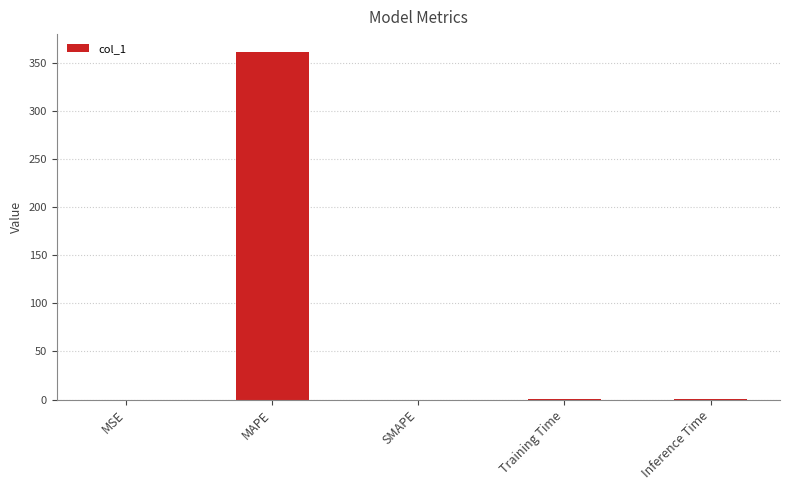

Which has a higher value, Training Time or MAPE?

MAPE